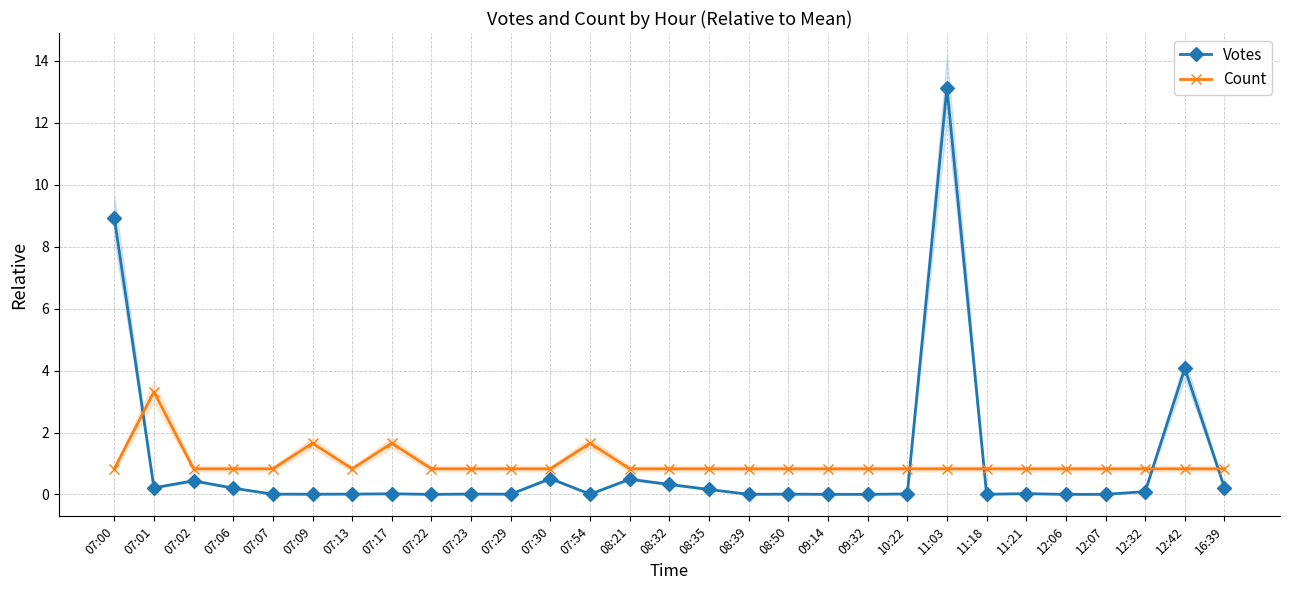

Reading right to left, list all the values displayed in this chart.

Votes: 0.2	4.1	0.1	0.0	0.0	0.0	0.0	13.1	0.0	0.0	0.0	0.0	0.0	0.2	0.3	0.5	0.0	0.5	0.0	0.0	0.0	0.0	0.0	0.0	0.0	0.2	0.4	0.2	8.9
Count: 0.8	0.8	0.8	0.8	0.8	0.8	0.8	0.8	0.8	0.8	0.8	0.8	0.8	0.8	0.8	0.8	1.7	0.8	0.8	0.8	0.8	1.7	0.8	1.7	0.8	0.8	0.8	3.3	0.8